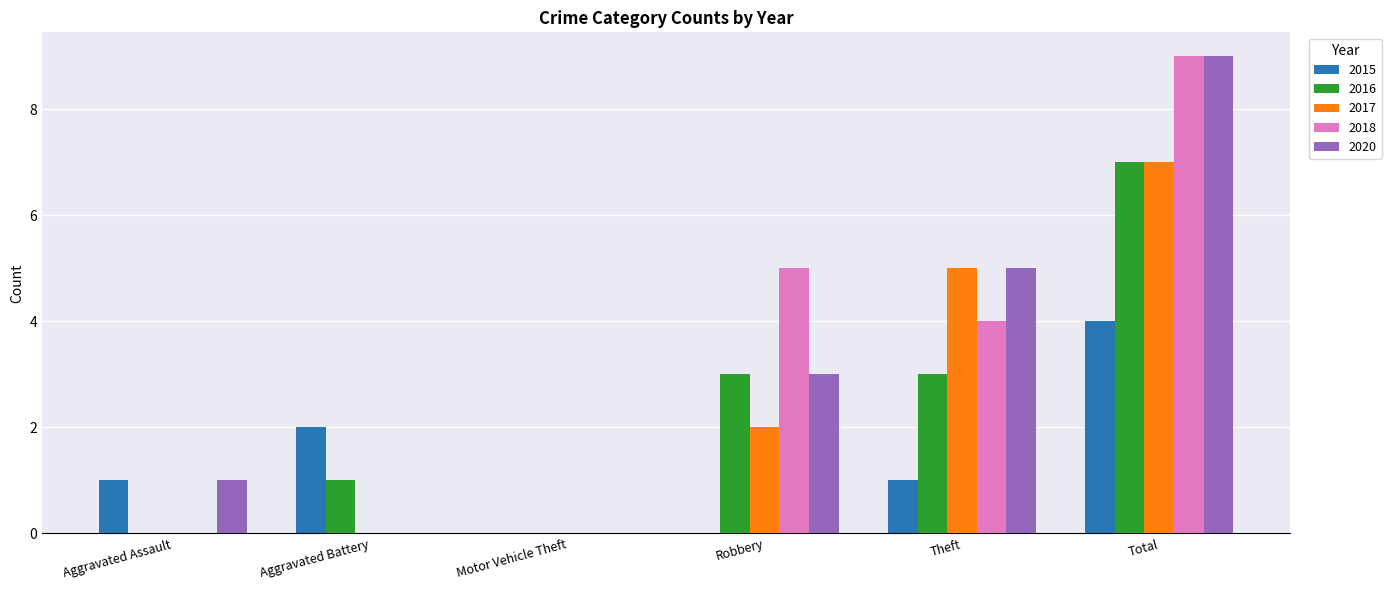

At which label does 2017 reach its peak?

Total